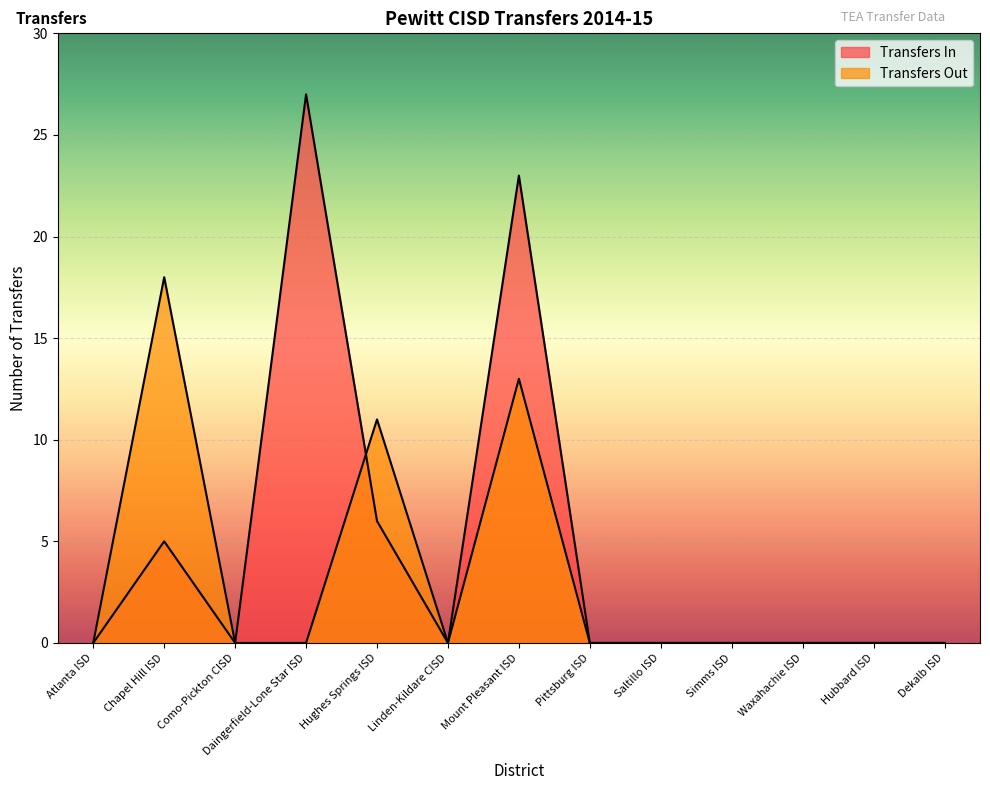

How many lines are shown in the chart?

2